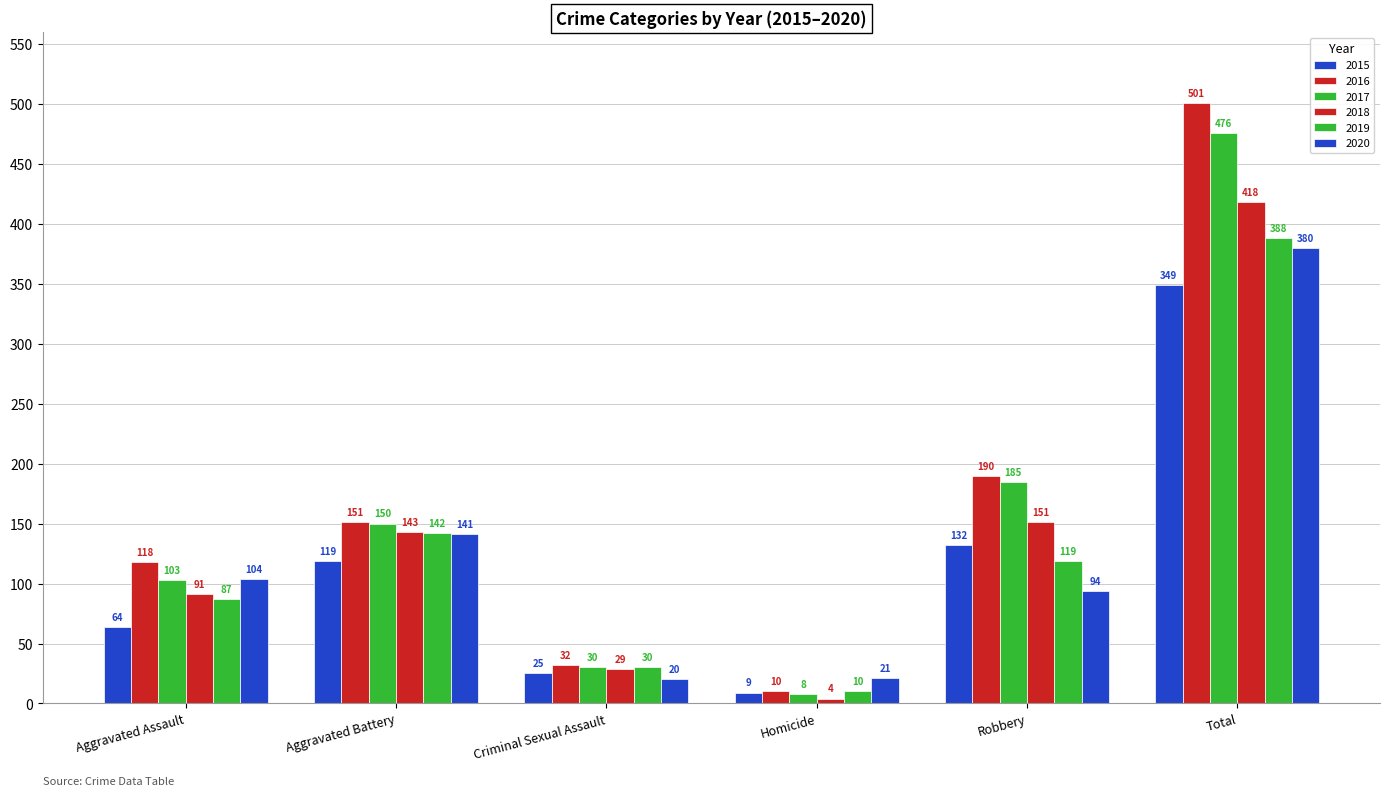

What is the sum of all 2019 values?

776